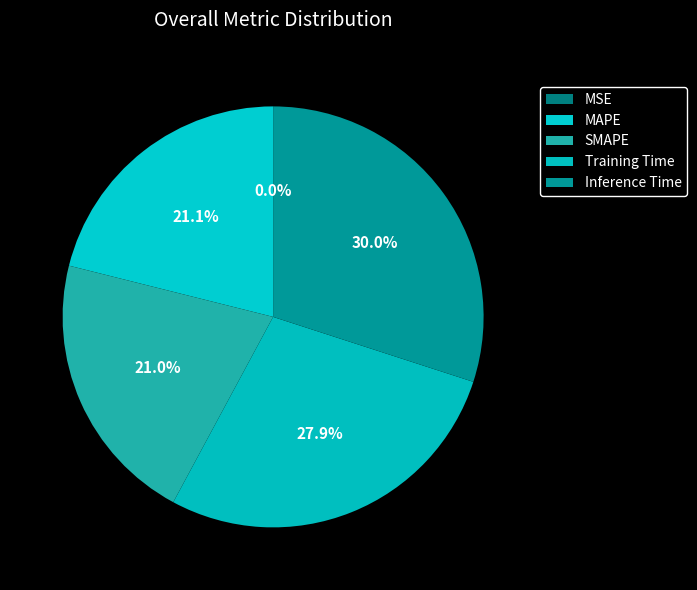

Count the number of slices in the pie.

5